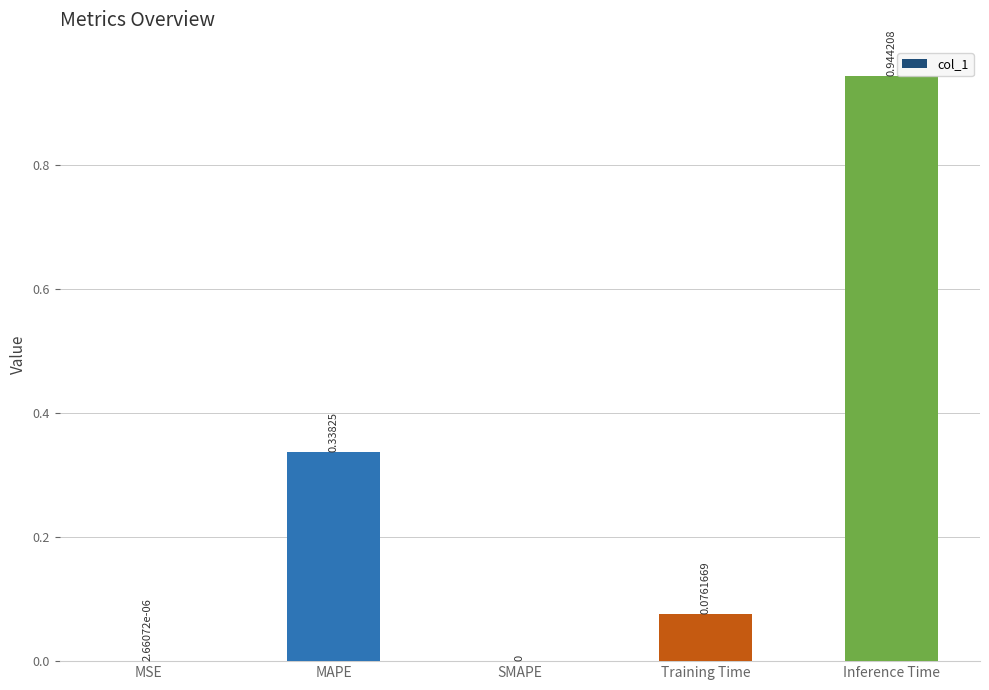

At which label is the value closest to 0?

SMAPE